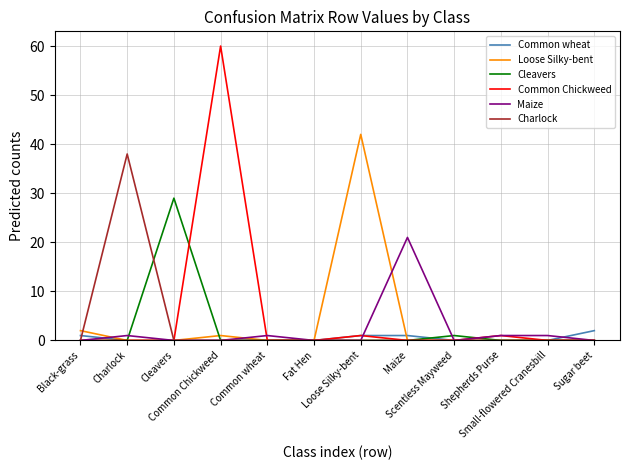

What is the label of the 2nd point from the left?

Charlock